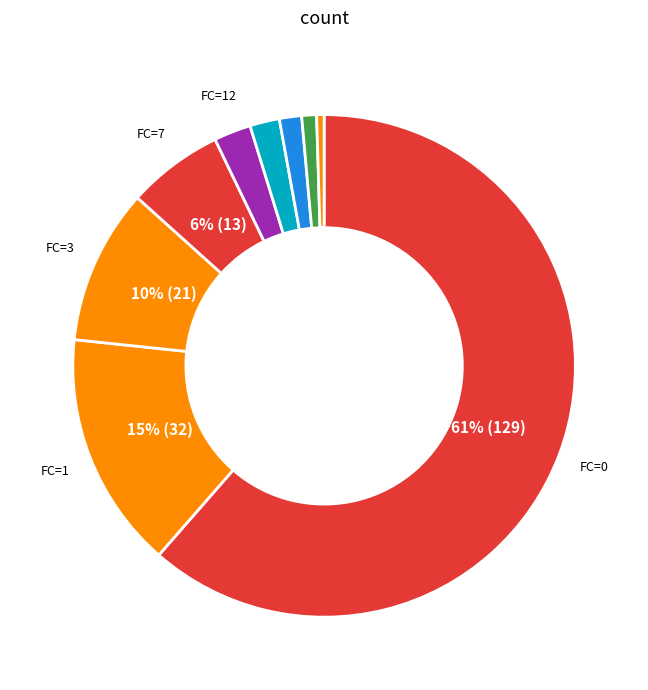

How many segments does this pie chart have?

9